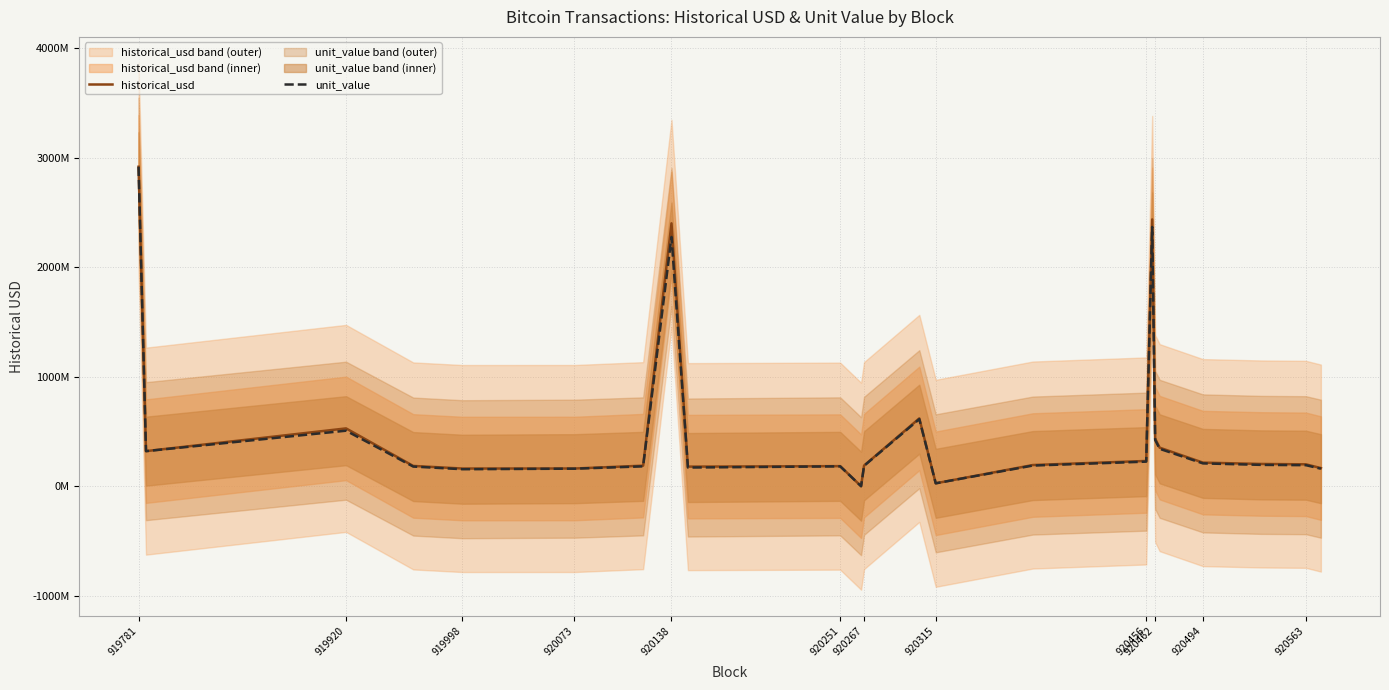

Is the value of historical_usd at 920462 greater than the value of unit_value at 919920?

No